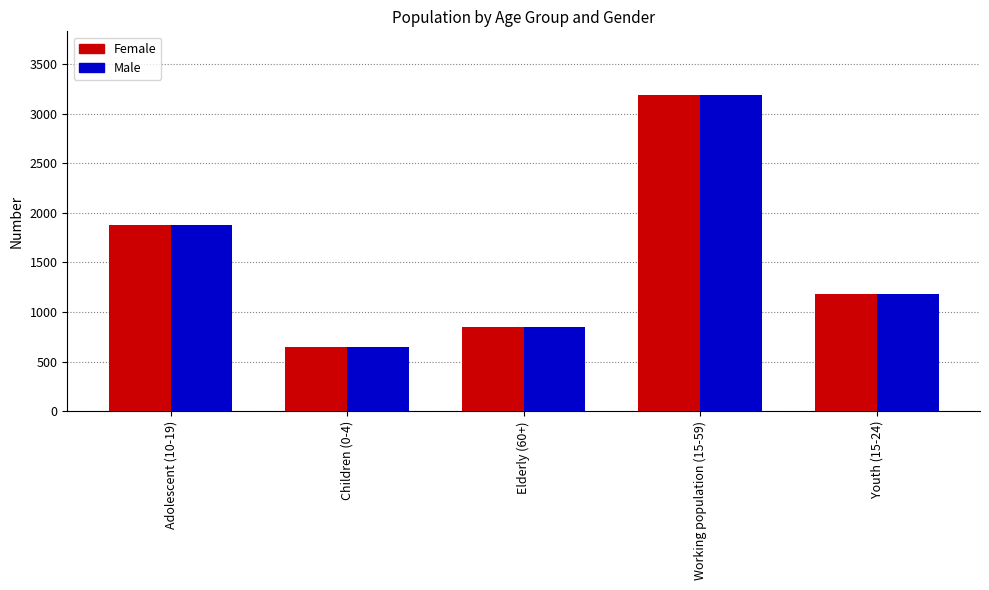

Reading left to right, list all the values displayed in this chart.

Female: 1878	644	847	3191	1185
Male: 1878	644	847	3191	1185